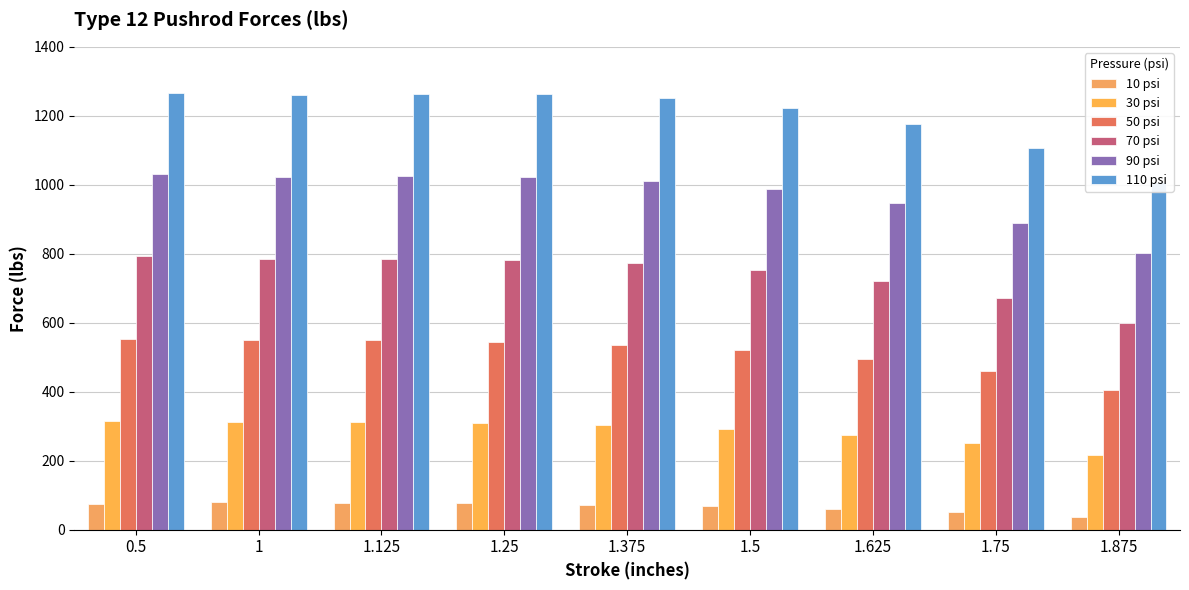

Which series has the largest total across all categories?

110 psi